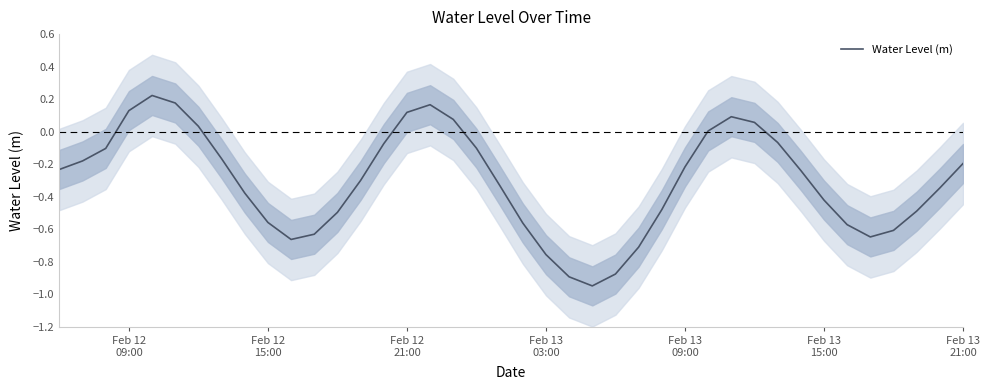

Reading left to right, list all the values displayed in this chart.

-0.2	-0.2	-0.1	0.1	0.2	0.2	0.0	-0.2	-0.4	-0.6	-0.7	-0.6	-0.5	-0.3	-0.1	0.1	0.2	0.1	-0.1	-0.3	-0.6	-0.8	-0.9	-0.9	-0.9	-0.7	-0.5	-0.2	0.0	0.1	0.1	-0.1	-0.2	-0.4	-0.6	-0.6	-0.6	-0.5	-0.3	-0.2